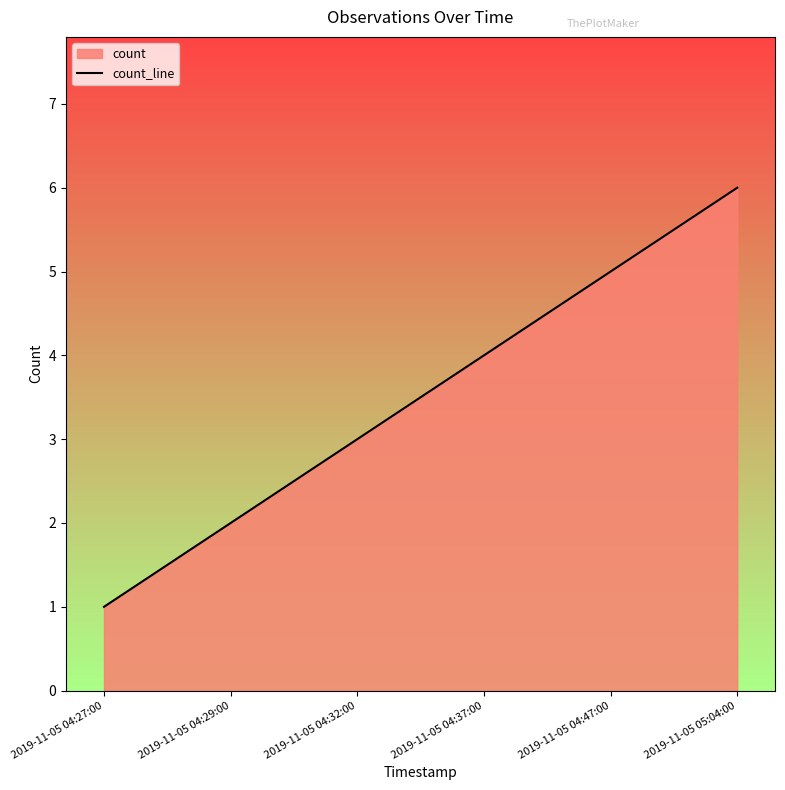

How many lines are shown in the chart?

1